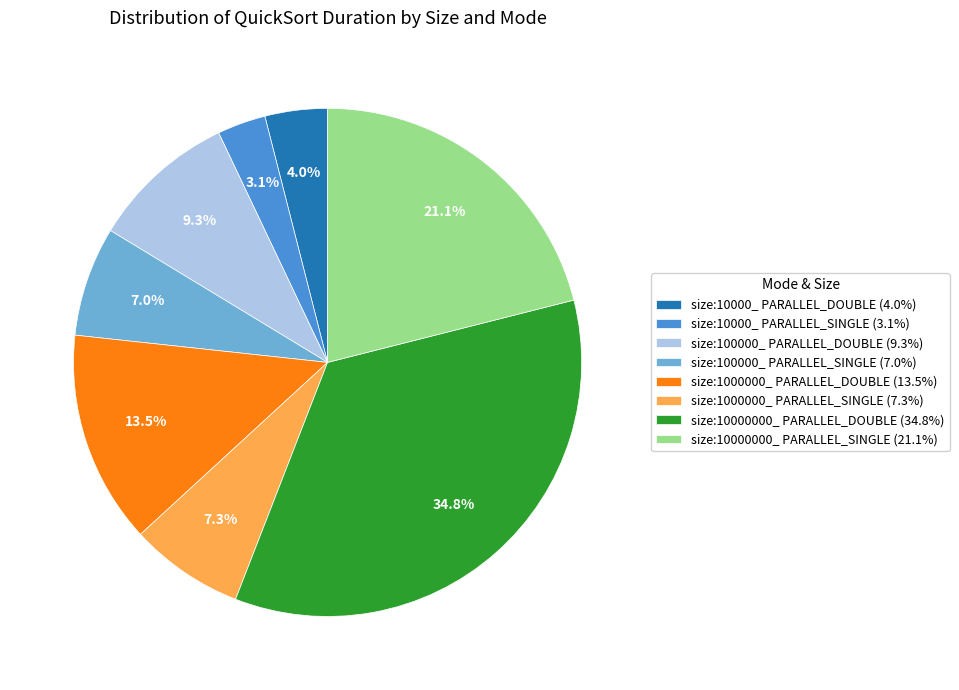

Between size:100000_ PARALLEL_DOUBLE (9.3%) and size:10000_ PARALLEL_DOUBLE (4.0%), which is larger?

size:100000_ PARALLEL_DOUBLE (9.3%)